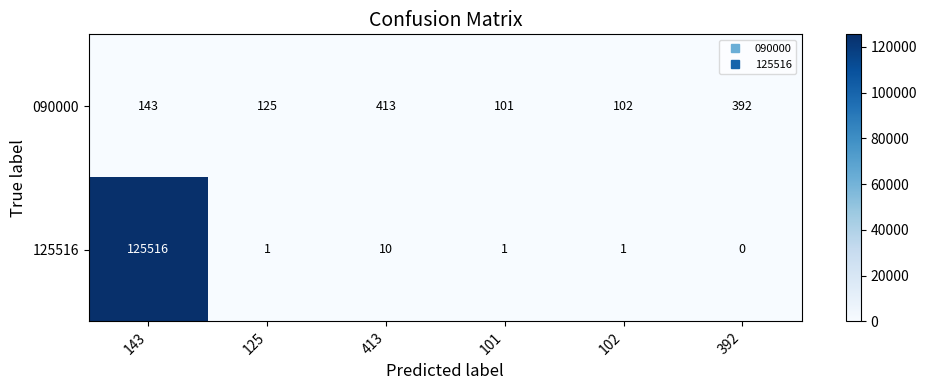

The value of 125516 at 143 is 76710. True or false?

False